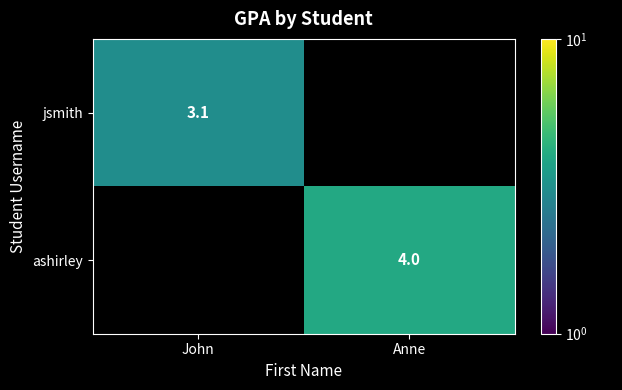

What is the maximum value shown in the chart?

4.0